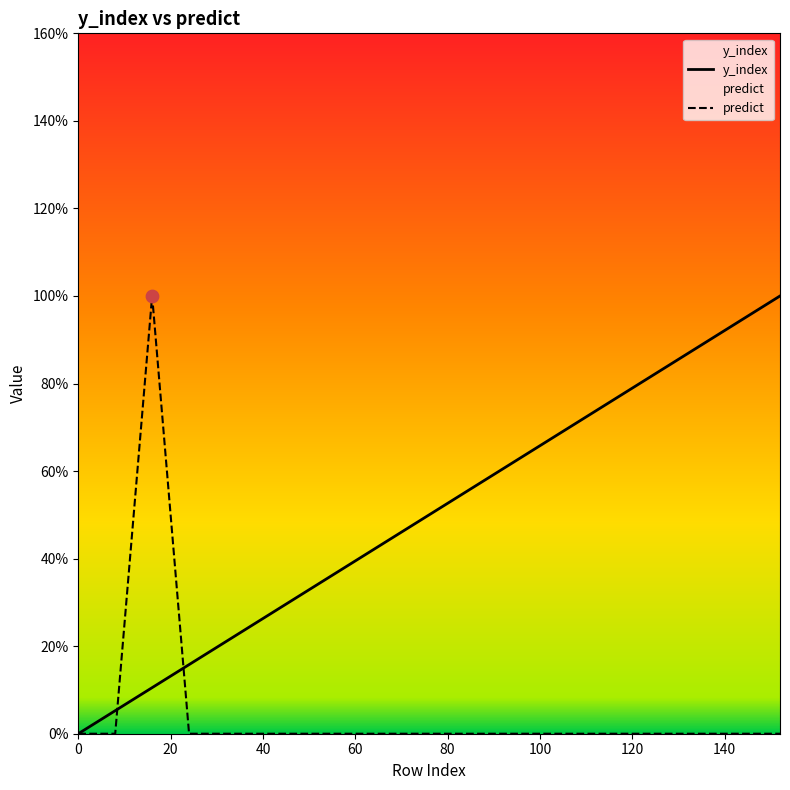

At how many categories does at least one series exceed 93?

3